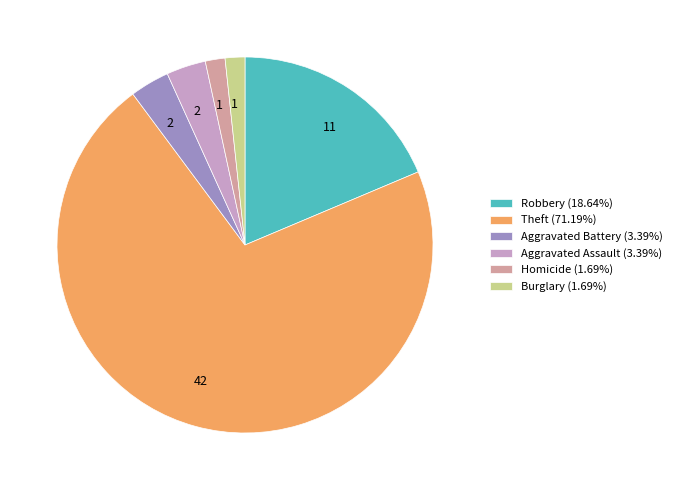

Does Aggravated Assault (3.39%) represent more than half of the total?

No